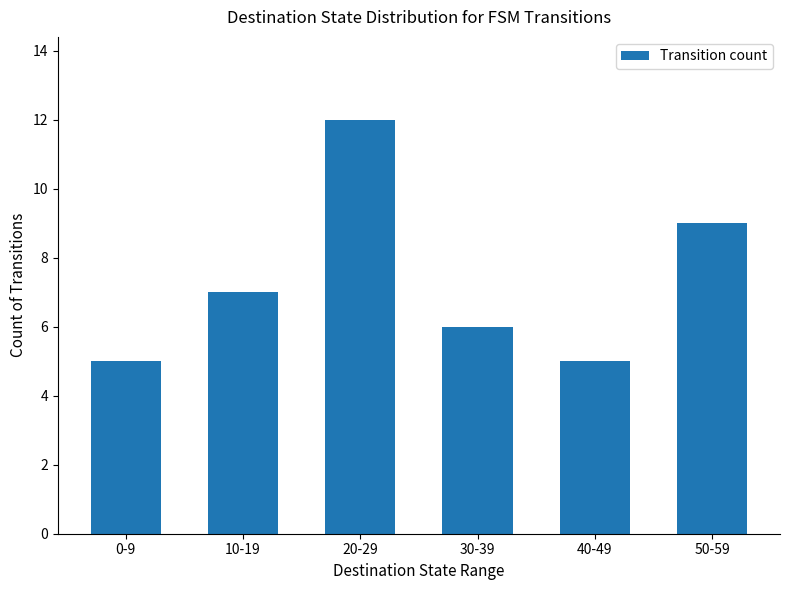

What is the greatest value displayed?

12